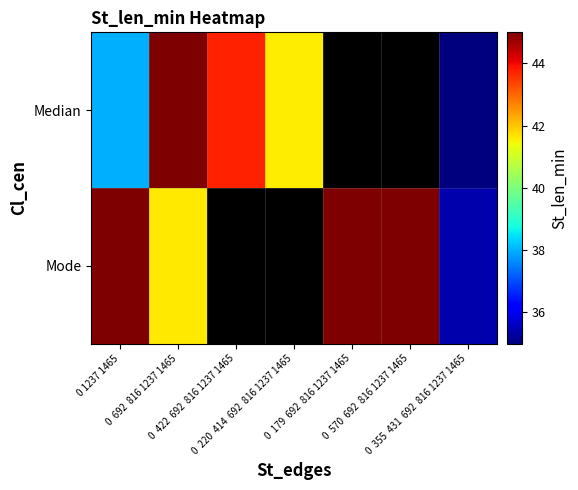

Rank the series at 0 355 431 692 816 1237 1465 from lowest to highest value.

Median, Mode